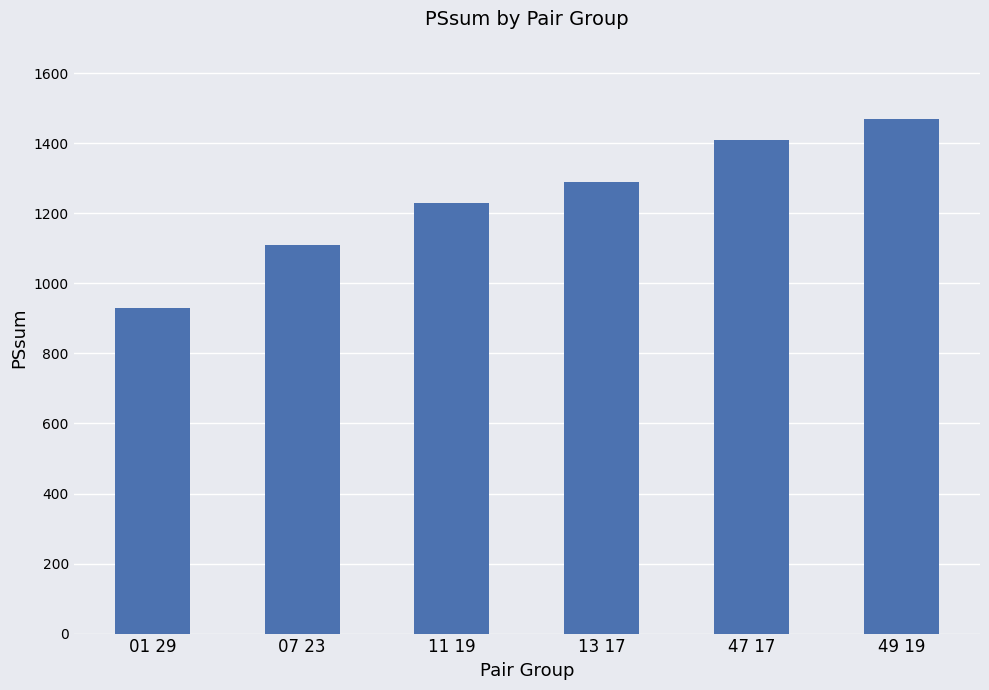

Rank the categories by value from lowest to highest.

01 29, 07 23, 11 19, 13 17, 47 17, 49 19